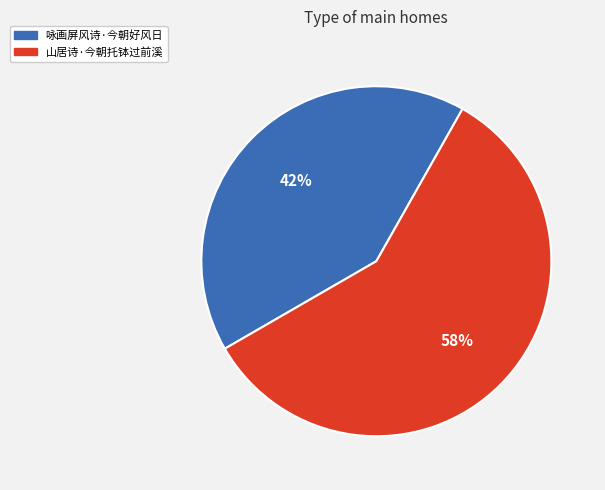

Which slice is the smallest?

咏画屏风诗·今朝好风日